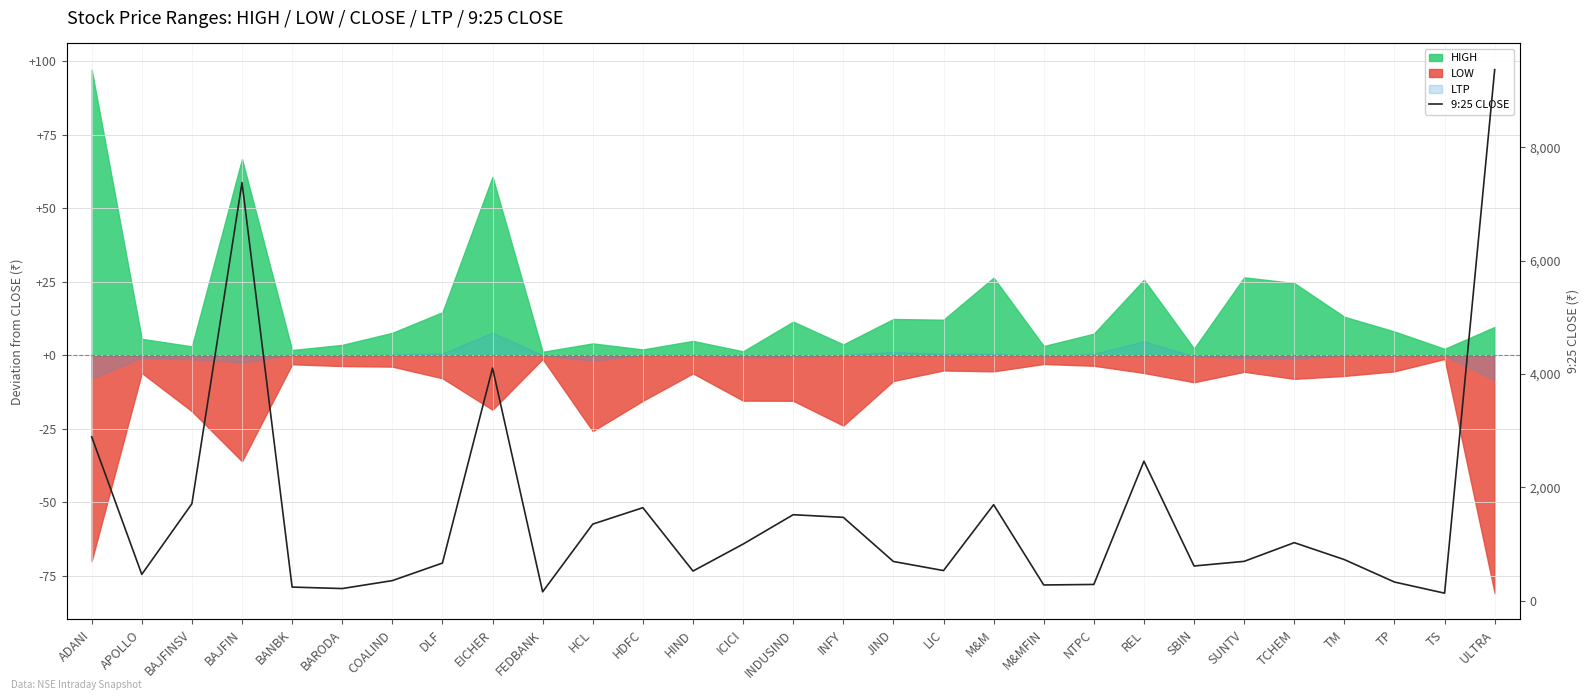

Which has a higher value, COALIND or BANBK?

COALIND